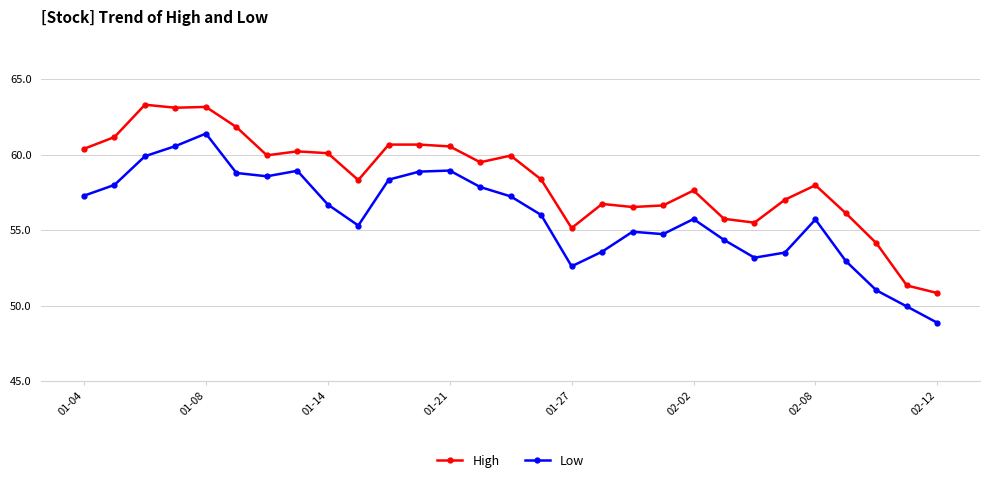

What is the difference between the maximum and second lowest values in the High series?

12.0